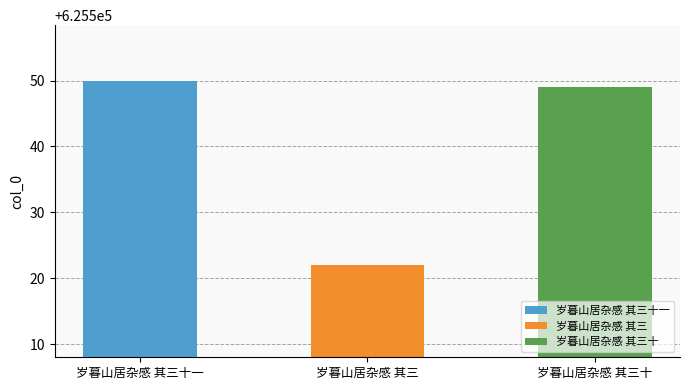

At which label is the value closest to 625536?

岁暮山居杂感 其三十